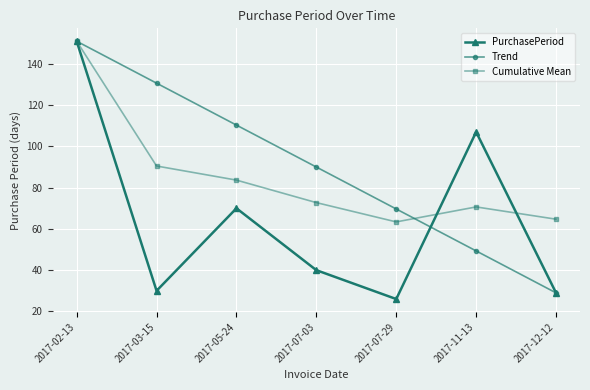

What is the label of the 5th point from the left?

2017-07-29